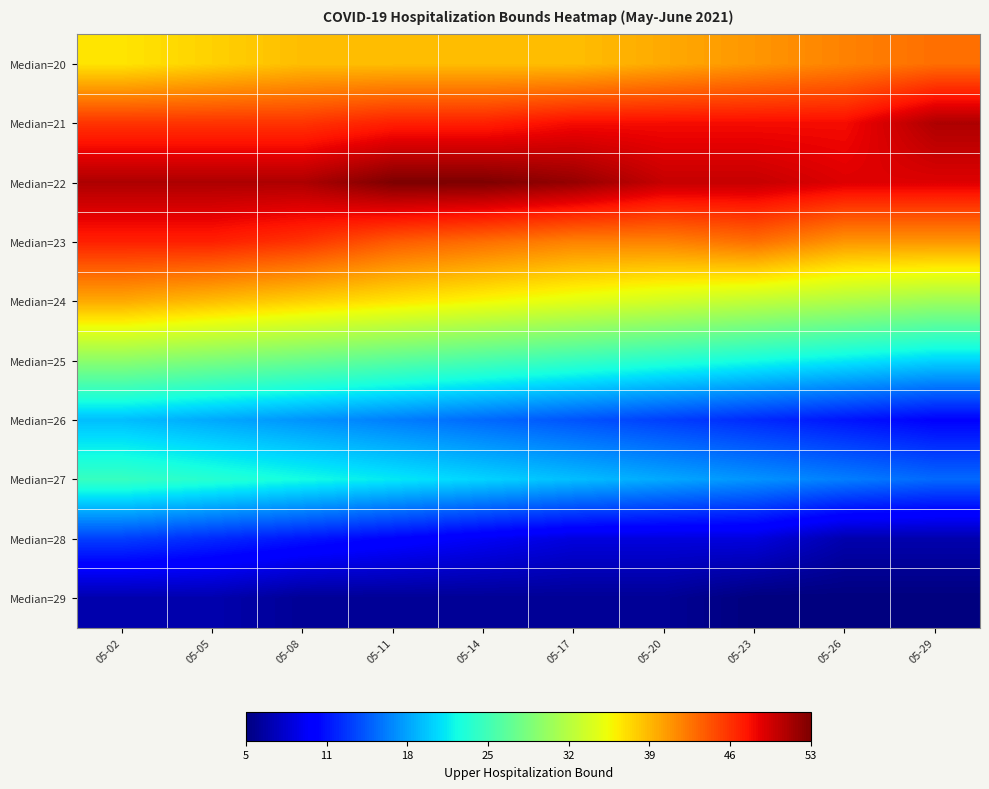

Reading left to right, transcribe all the data shown in this chart.

Median=20: 05-02=37	05-05=38	05-08=39	05-11=39	05-14=39	05-17=39	05-20=40	05-23=41	05-26=42	05-29=43
Median=21: 05-02=46	05-05=46	05-08=46	05-11=47	05-14=47	05-17=48	05-20=48	05-23=48	05-26=48	05-29=51
Median=22: 05-02=51	05-05=51	05-08=51	05-11=53	05-14=53	05-17=52	05-20=50	05-23=50	05-26=49	05-29=49
Median=23: 05-02=47	05-05=47	05-08=46	05-11=44	05-14=43	05-17=42	05-20=42	05-23=43	05-26=41	05-29=41
Median=24: 05-02=40	05-05=39	05-08=38	05-11=37	05-14=36	05-17=35	05-20=34	05-23=33	05-26=32	05-29=31
Median=25: 05-02=30	05-05=29	05-08=28	05-11=27	05-14=26	05-17=25	05-20=24	05-23=23	05-26=22	05-29=21
Median=26: 05-02=20	05-05=19	05-08=18	05-11=17	05-14=16	05-17=15	05-20=14	05-23=13	05-26=12	05-29=11
Median=27: 05-02=25	05-05=24	05-08=23	05-11=22	05-14=21	05-17=20	05-20=19	05-23=18	05-26=17	05-29=16
Median=28: 05-02=14	05-05=13	05-08=12	05-11=11	05-14=10	05-17=9	05-20=9	05-23=9	05-26=7	05-29=7
Median=29: 05-02=7	05-05=7	05-08=6	05-11=6	05-14=6	05-17=6	05-20=6	05-23=5	05-26=5	05-29=5